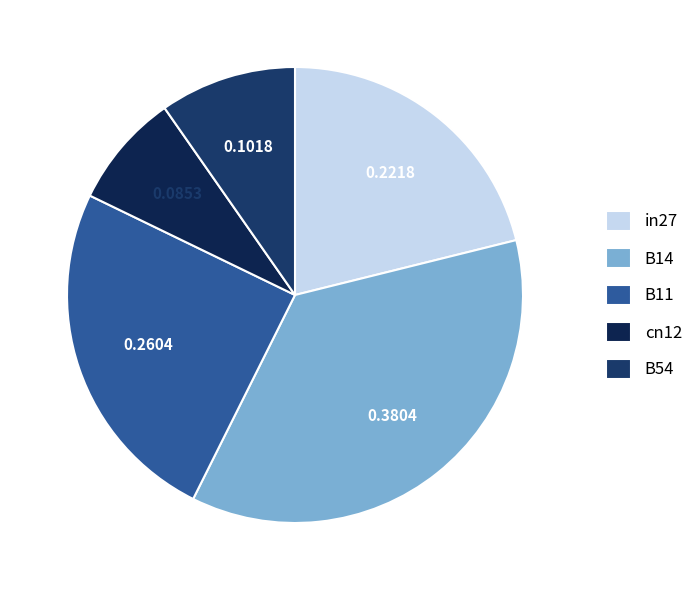

Is in27 the majority of the pie?

No